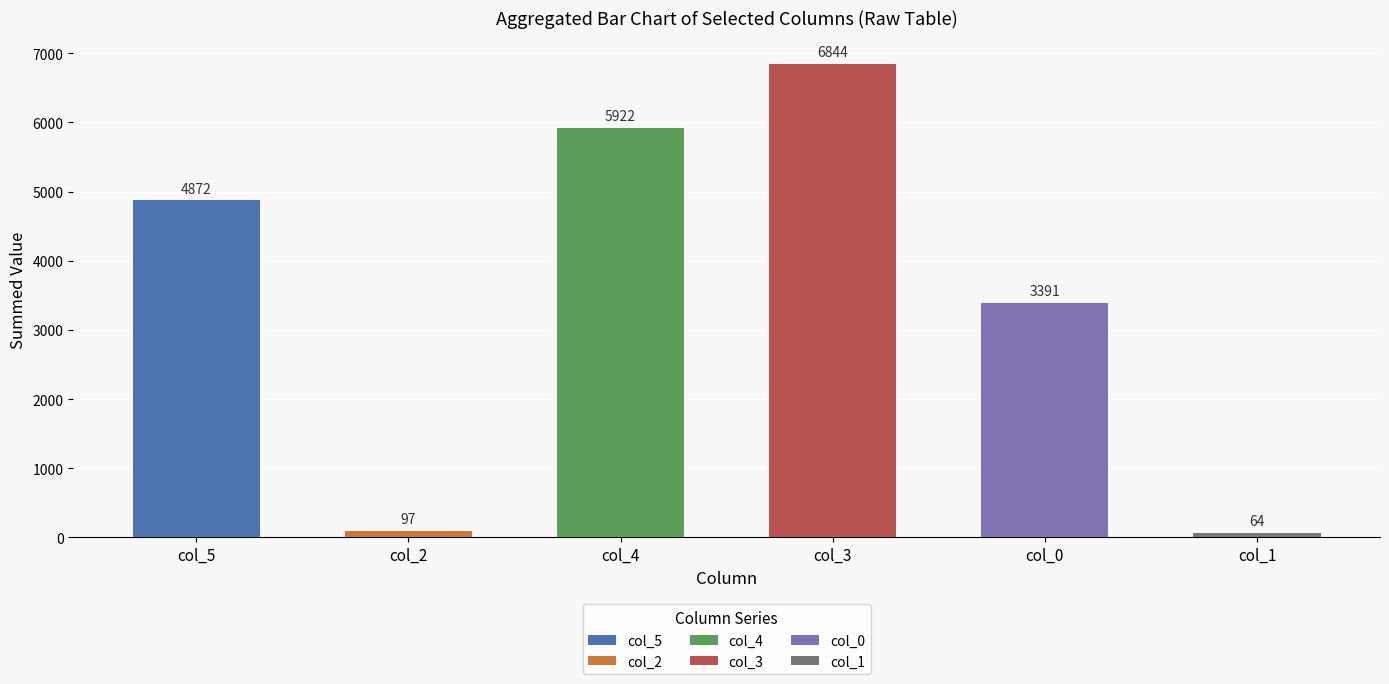

What are all the series names shown in the legend?

col_5, col_2, col_4, col_3, col_0, col_1